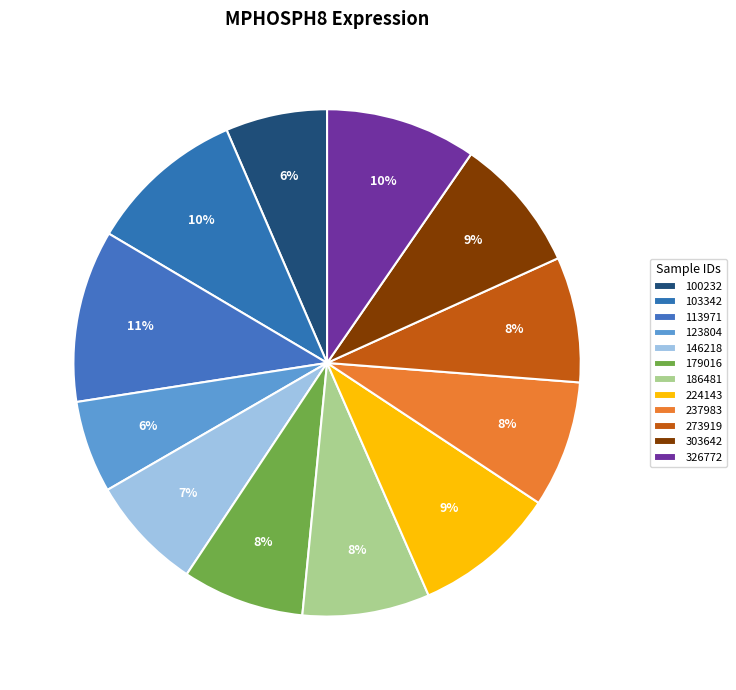

To the nearest percent, what percentage of the pie is 303642?

9%